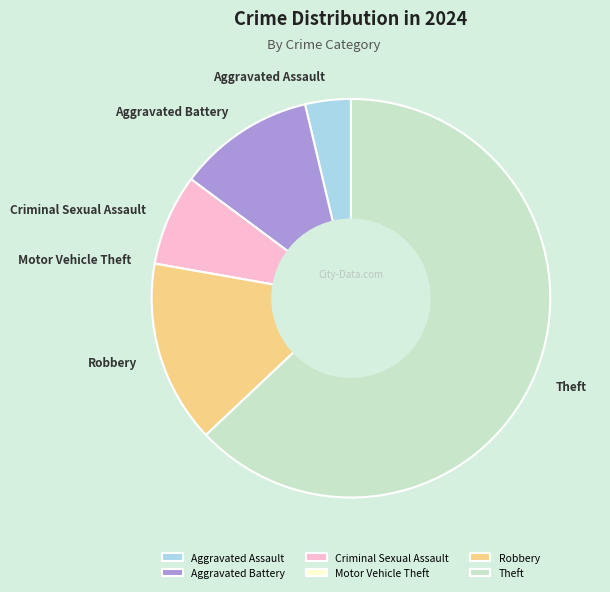

Is it true that Aggravated Assault is 4% of the pie?

True